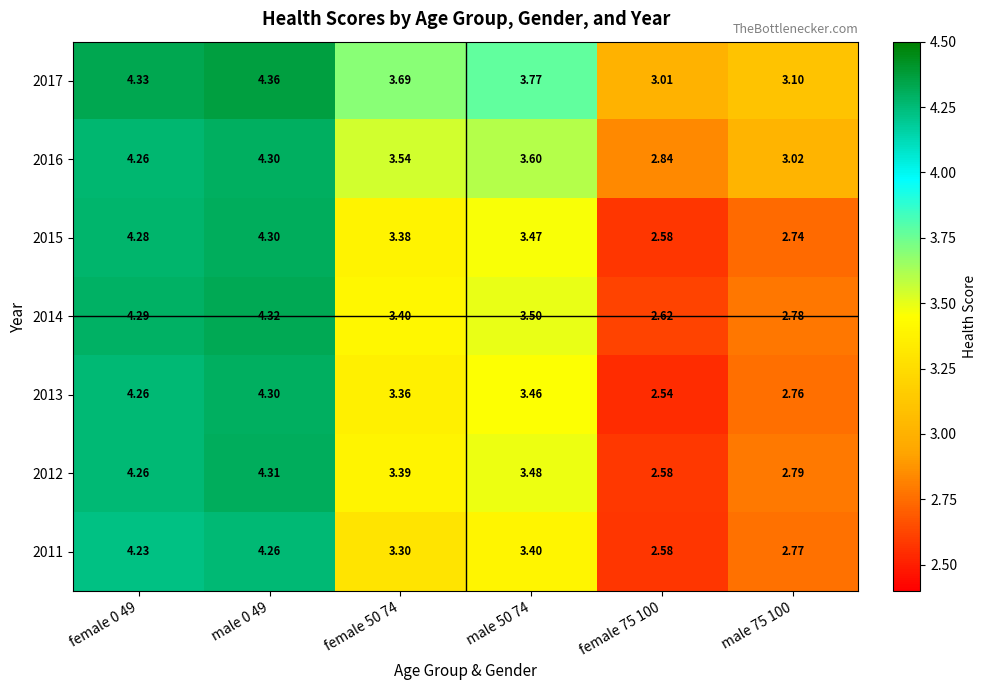

Which series has the largest total across all categories?

2017